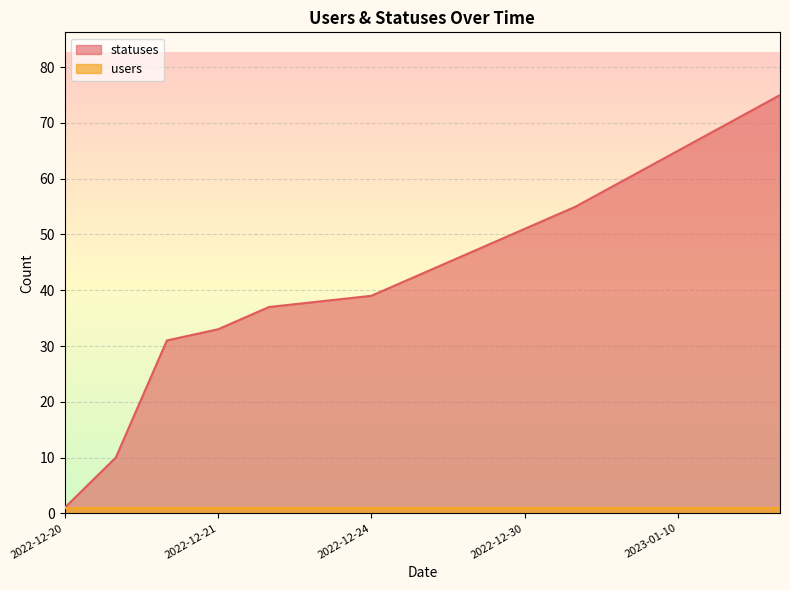

Rank the series by their average value, from highest to lowest.

statuses, users